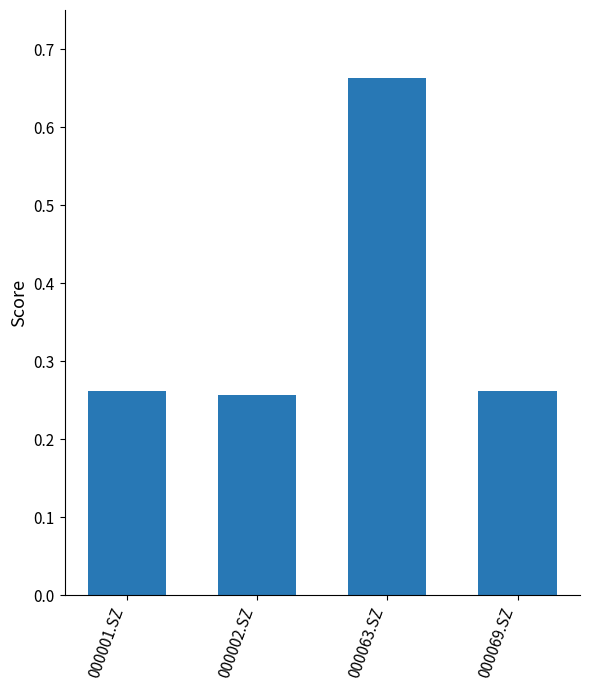

What is the sum of all values?

1.4